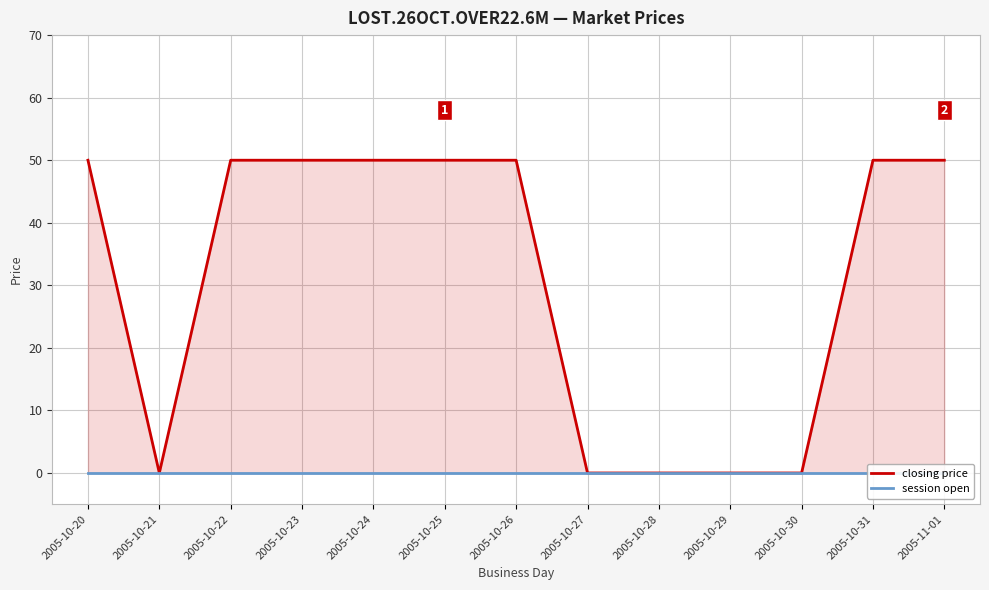

At which label does closing price reach its minimum?

2005-10-21